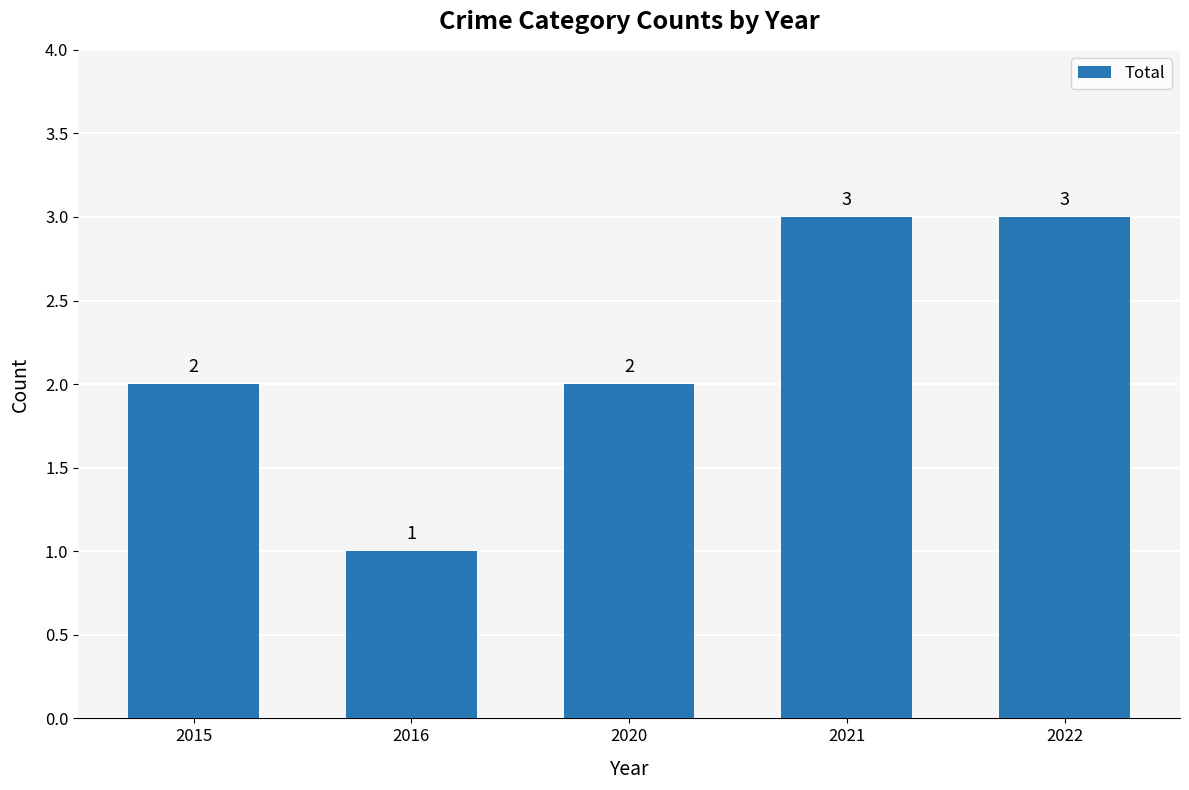

Count the values in the range 2 to 3.

4